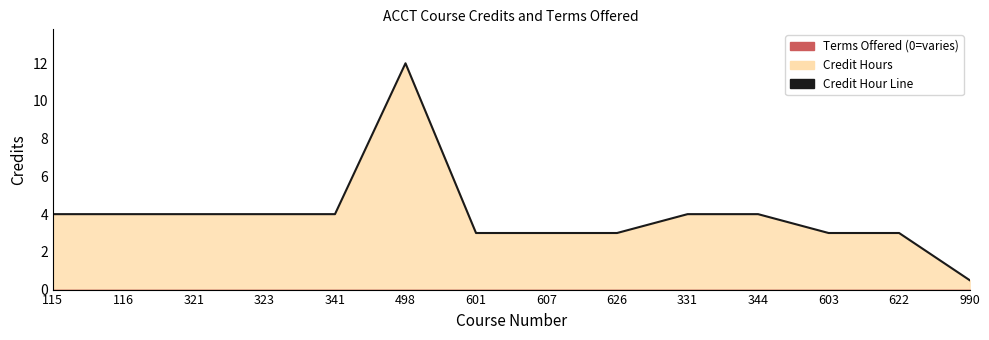

What is the value of the 4th point from the left?

4.0